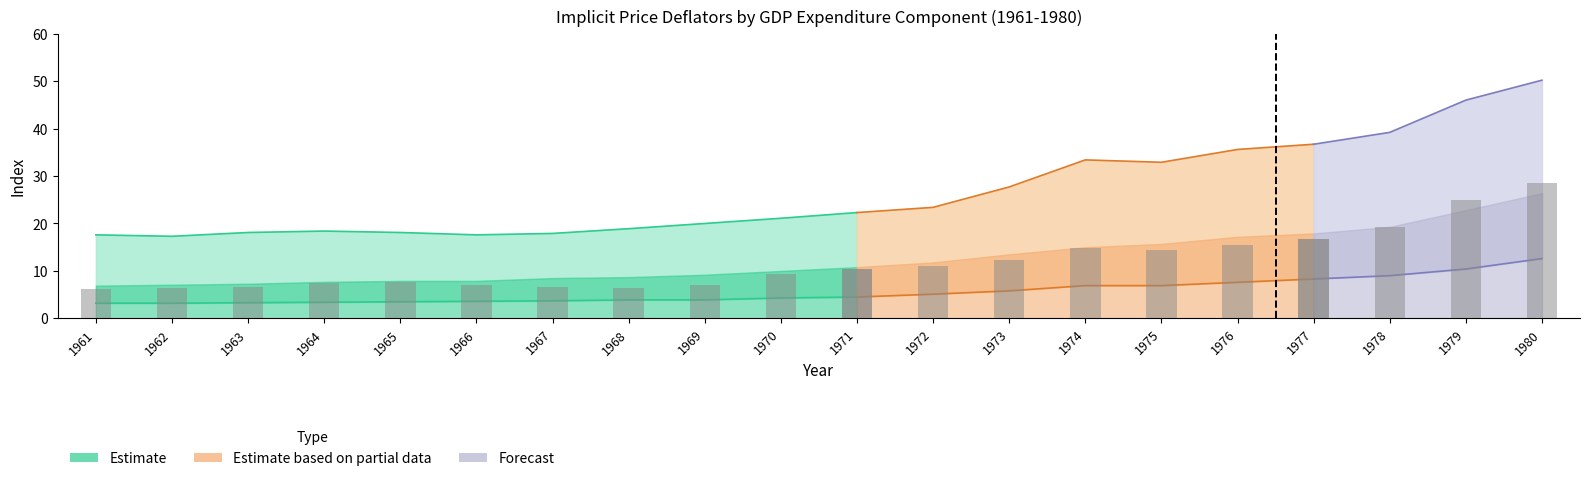

At how many categories does at least one series exceed 32?

7